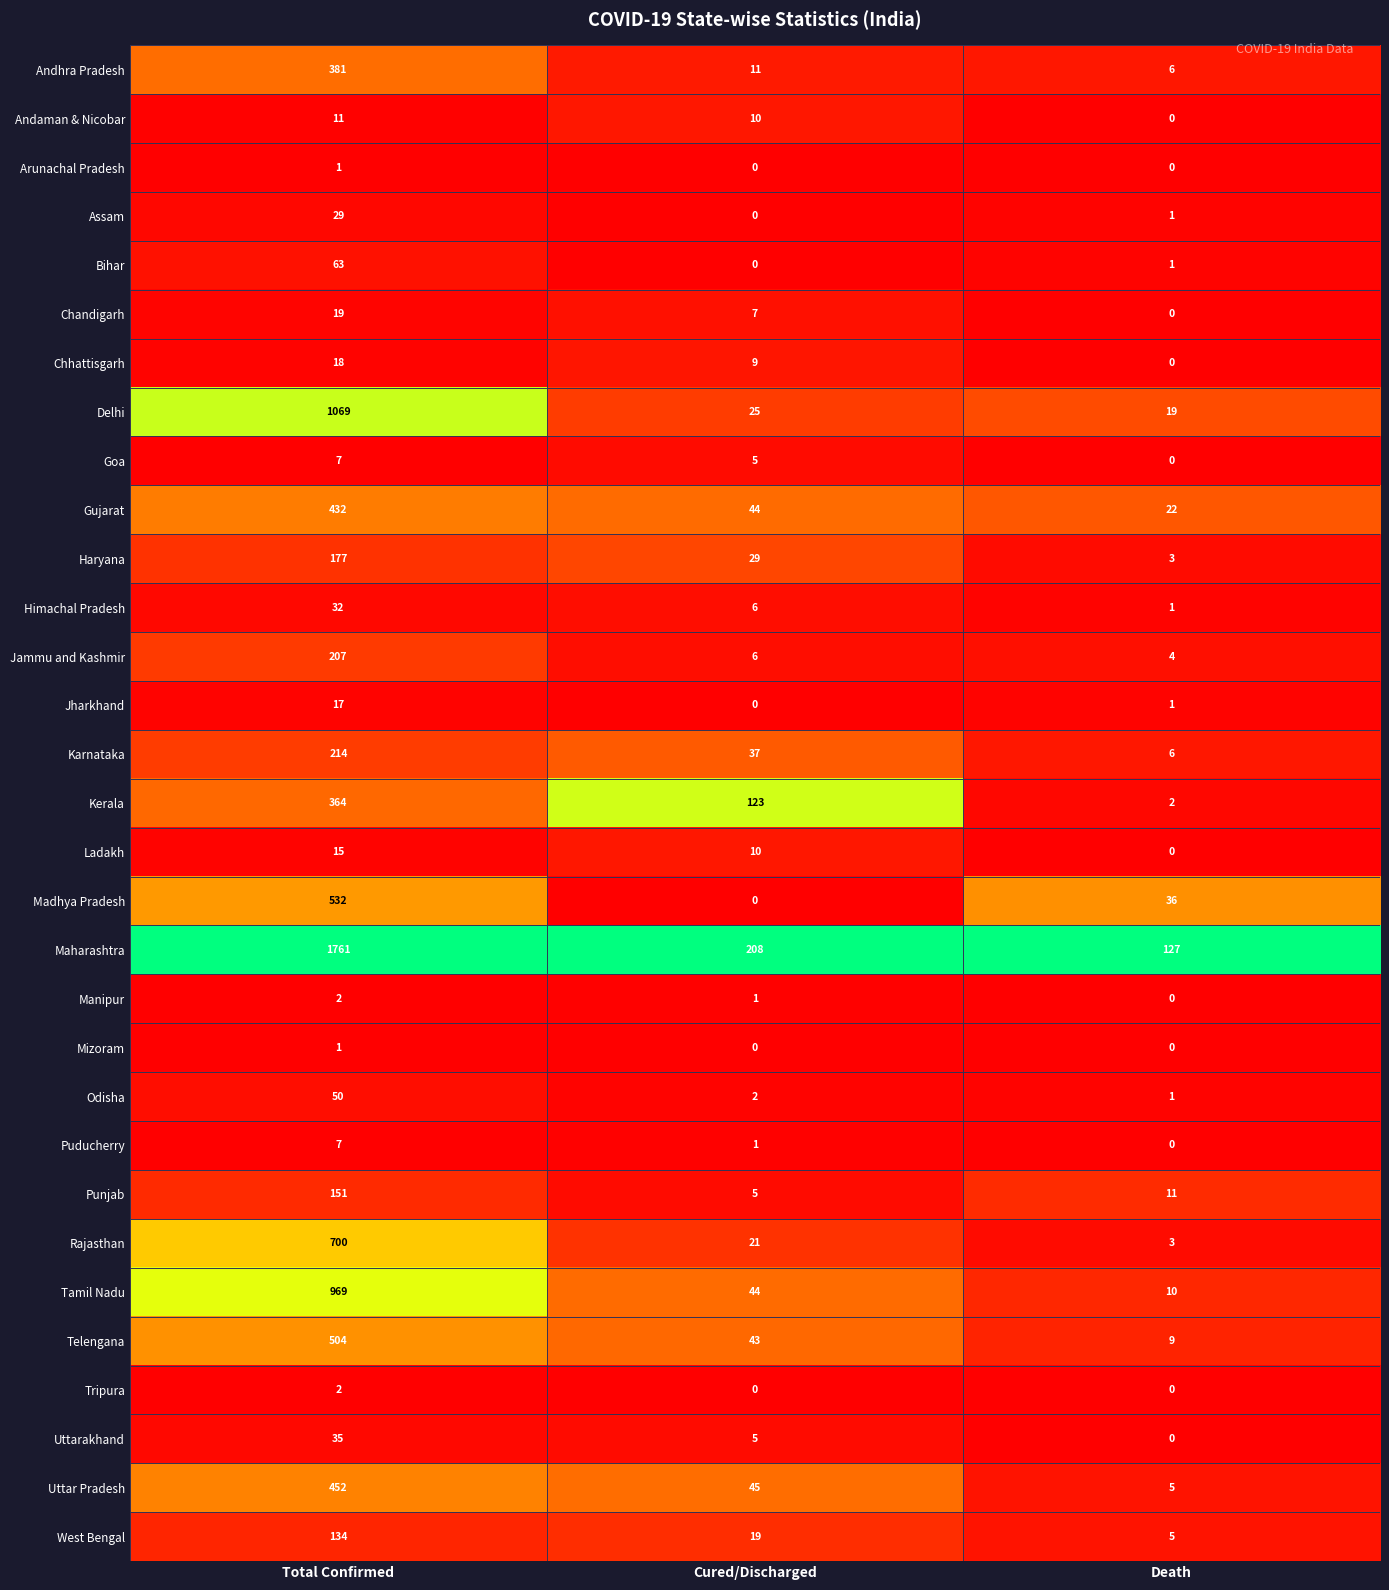

Which series has the largest total across all categories?

Maharashtra